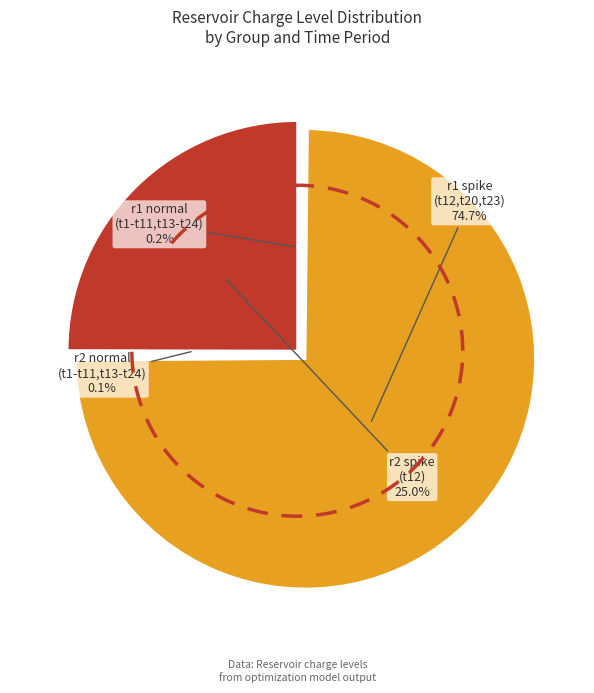

Which category has the biggest portion of the pie?

t12